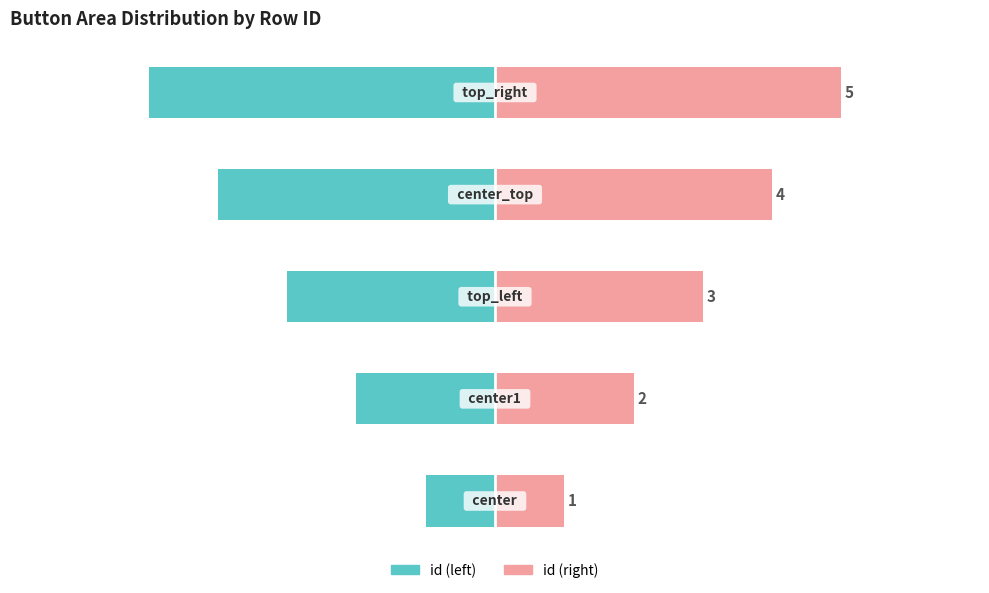

How many values in the id (left) series are below -3?

2